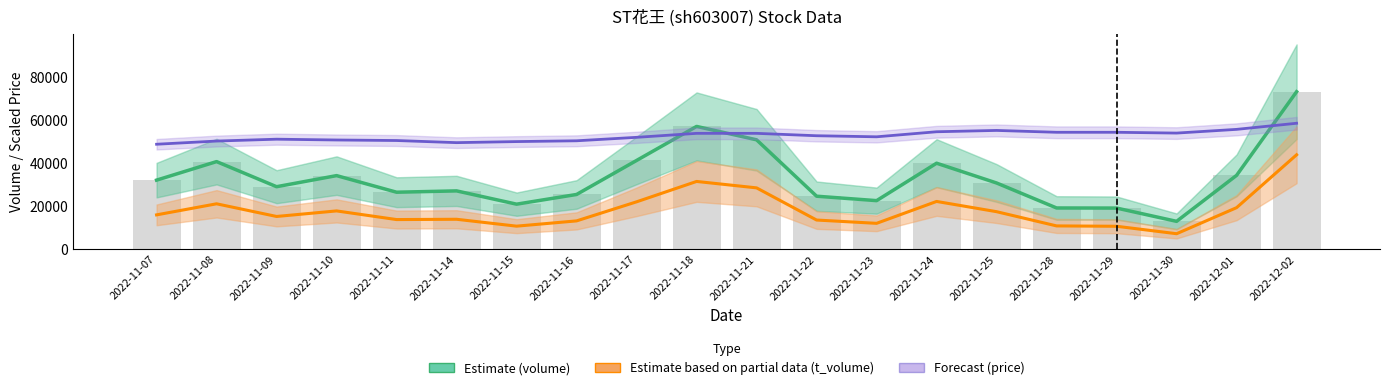

What is the difference between the maximum and second lowest values in the price (forecast) series?

8993.1